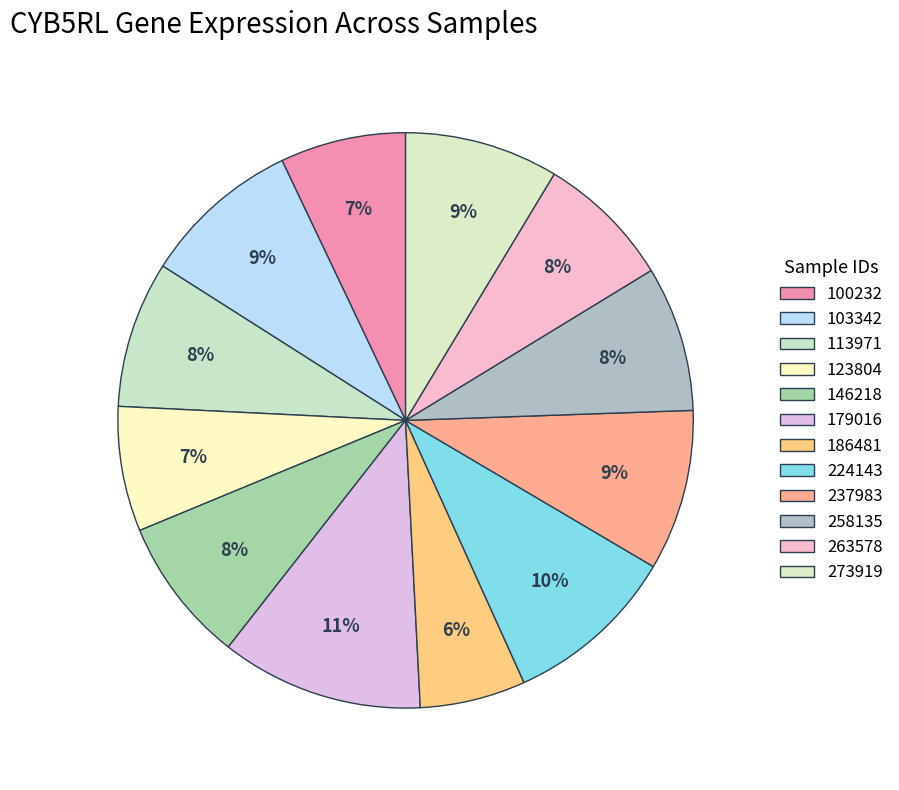

How many slices are in this pie chart?

12